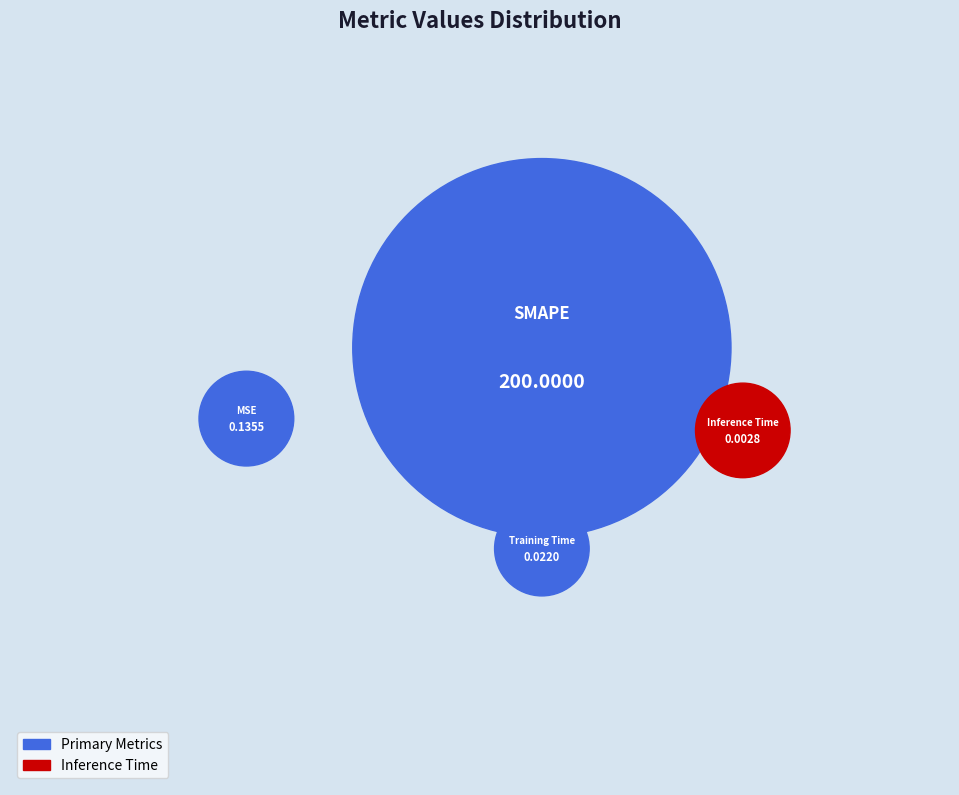

What is the smallest slice in the pie chart?

Inference Time